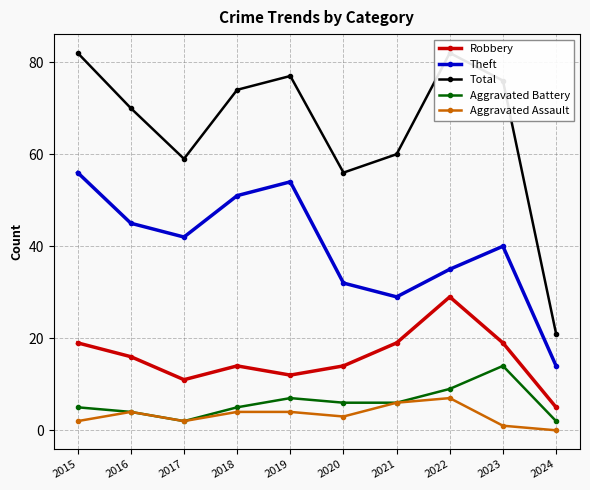

Count the Aggravated Assault values in the range 2 to 4.

6